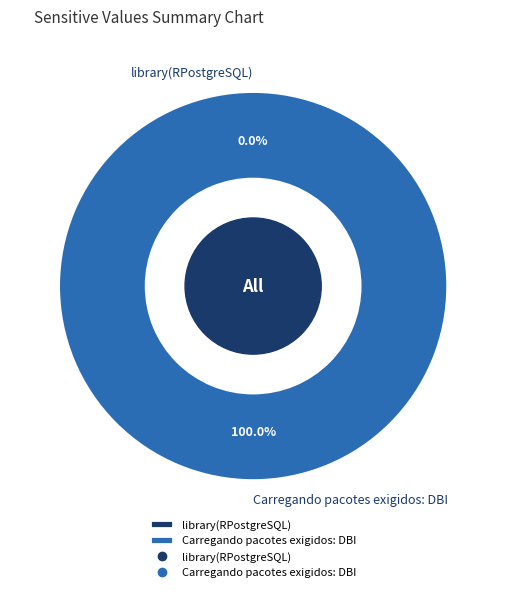

Which category has the biggest portion of the pie?

Carregando pacotes exigidos: DBI